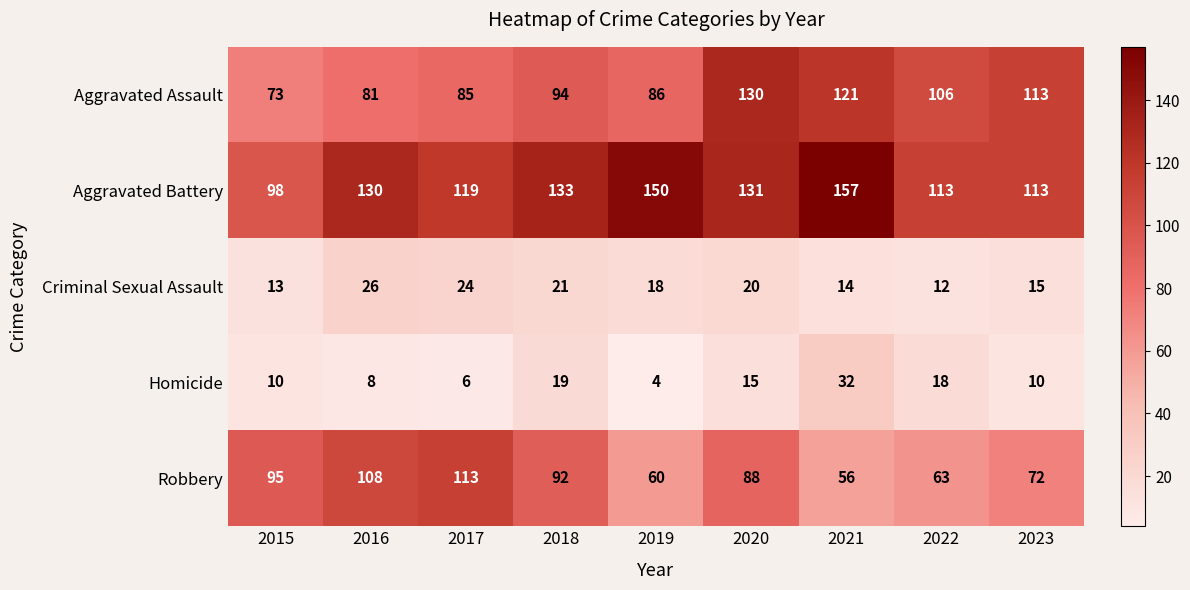

List the series in order of their peak value, lowest first.

Criminal Sexual Assault, Homicide, Robbery, Aggravated Assault, Aggravated Battery